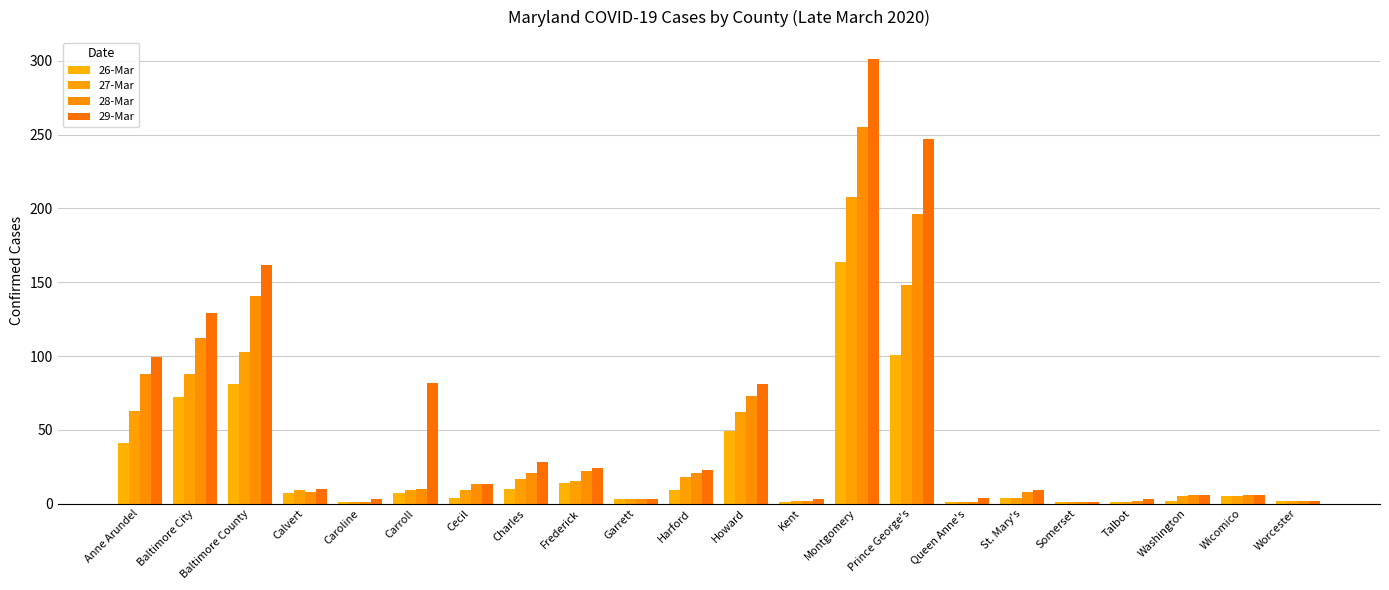

What is the label of the 14th bar from the right?

Frederick